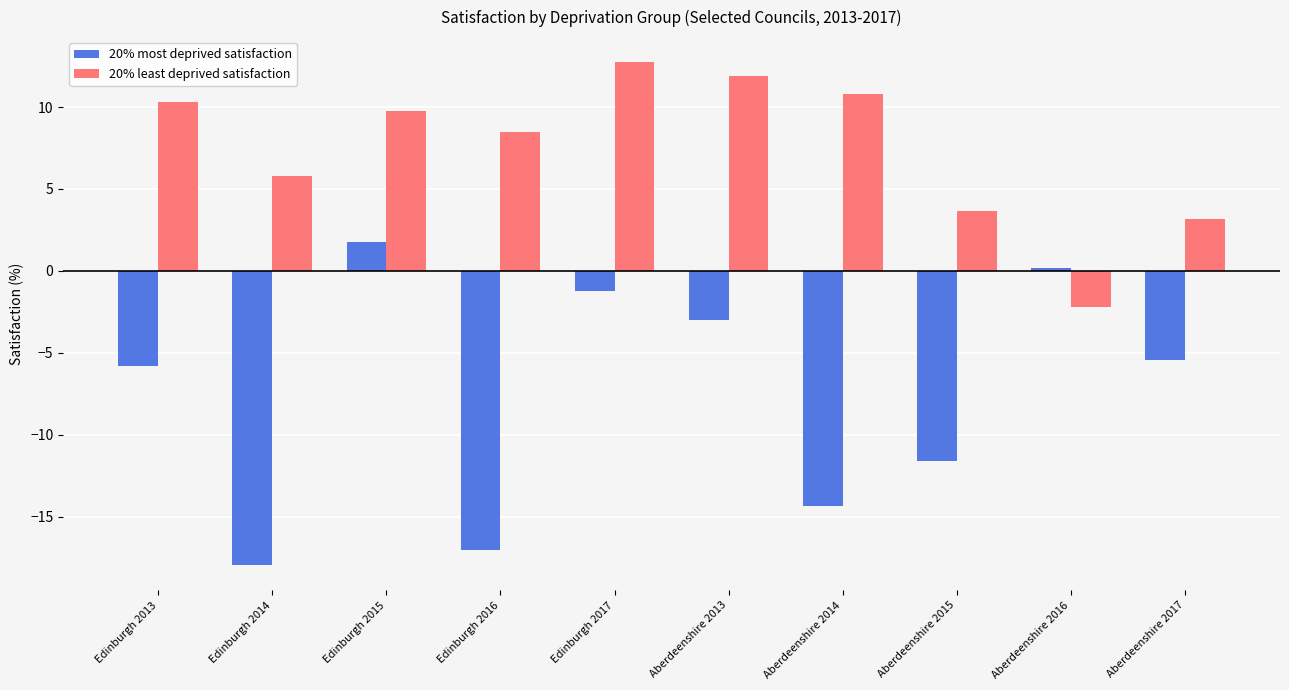

The 20% least deprived satisfaction series shows 3.6 at Aberdeenshire 2015. True or false?

True